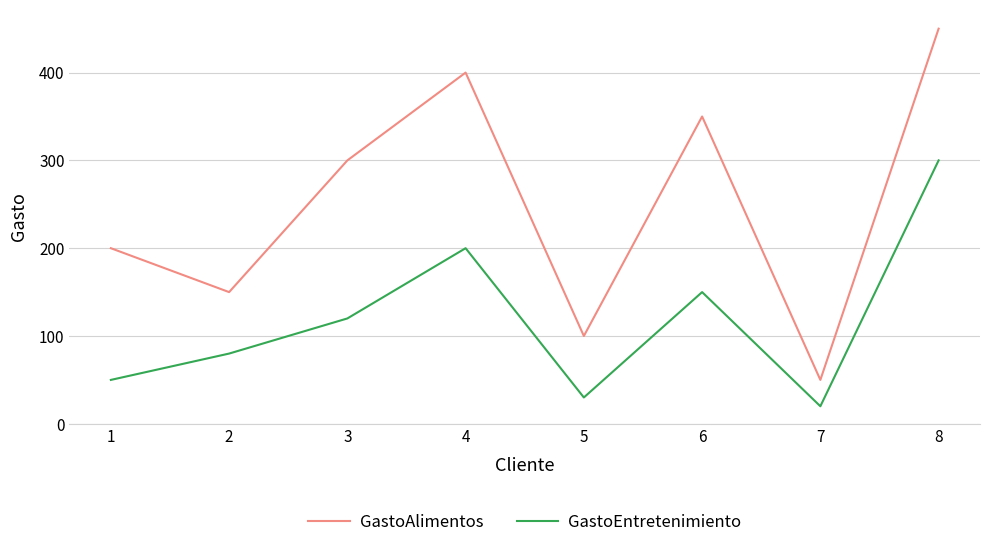

At how many categories does at least one series exceed 65?

7